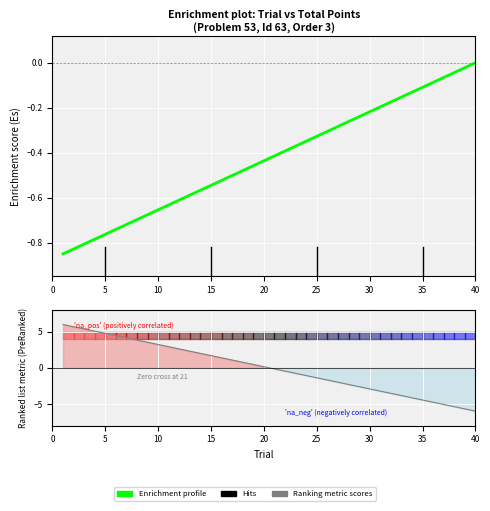

Is it true that Ranking metric scores equals -1.3 at 22?

False